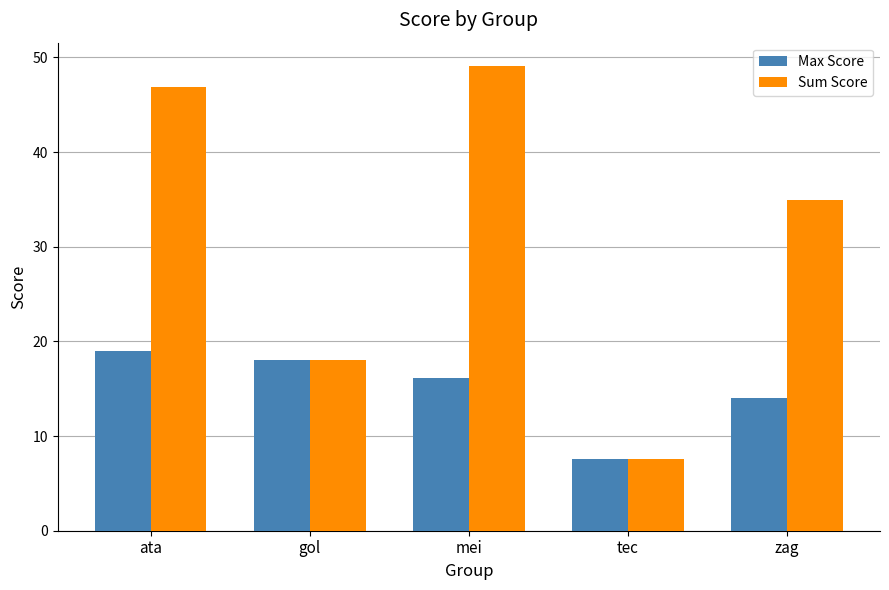

What is the spread (max minus min) of values at zag?

20.9